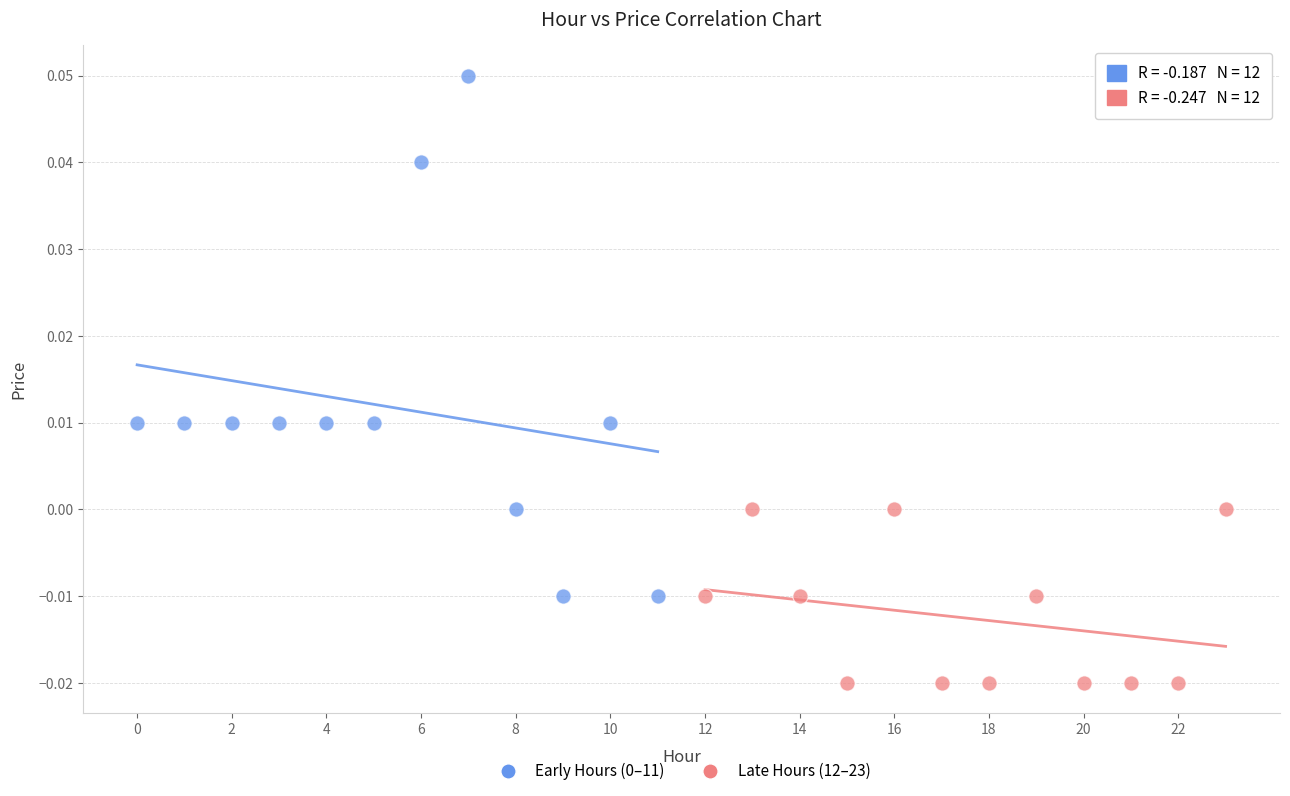

Which series contains the lowest Y value?

Late Hours (12–23)